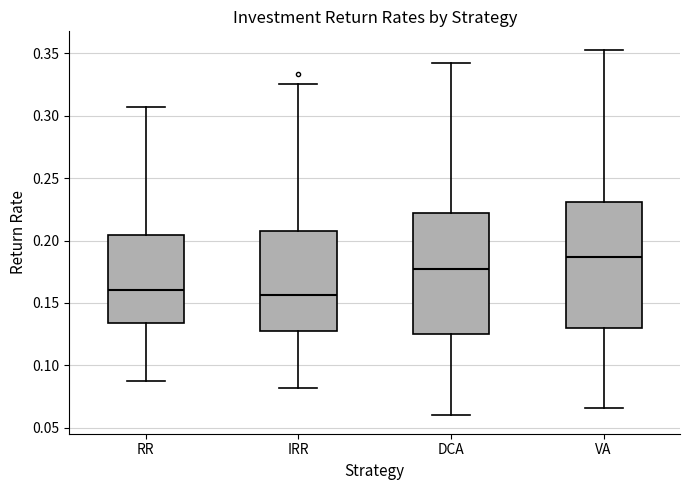

Where is the lower edge of the box for IRR on the y-axis? The values are not printed on the chart, so give them approximately, as read against the axis.

0.130